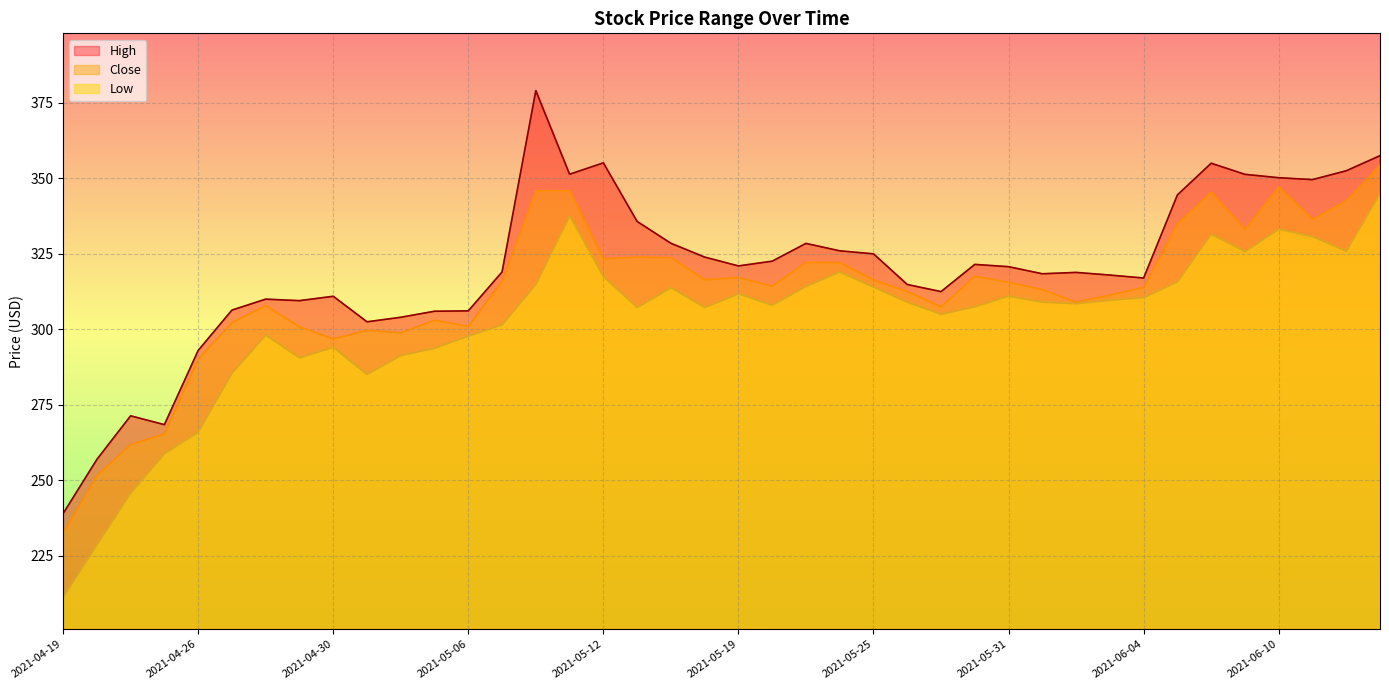

What is the label of the 39th point from the left?

2021-06-14